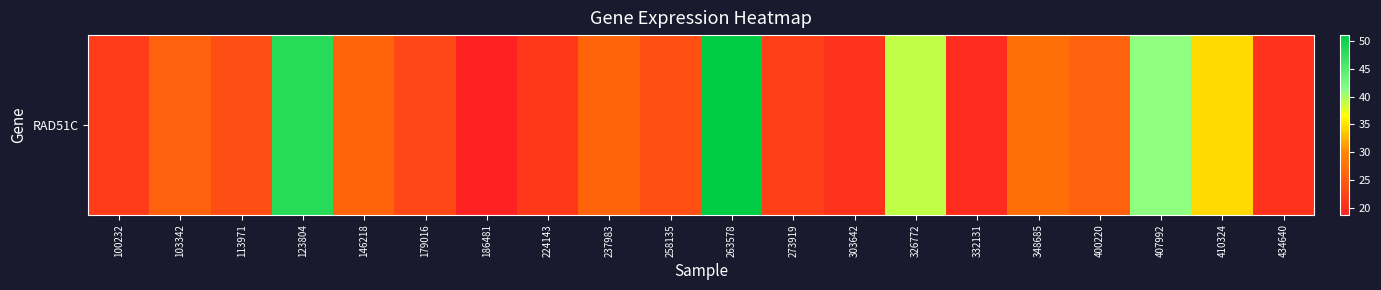

What is the minimum value shown in the chart?

18.7